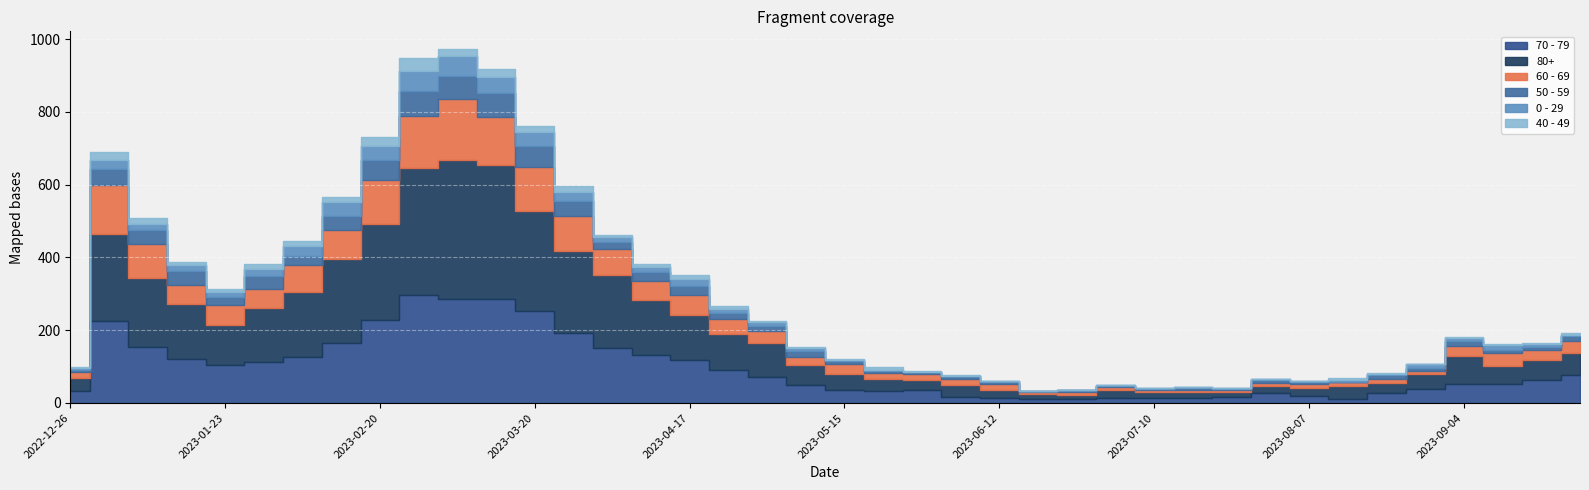

Where is the first local minimum for 60 - 69?

2023-01-16